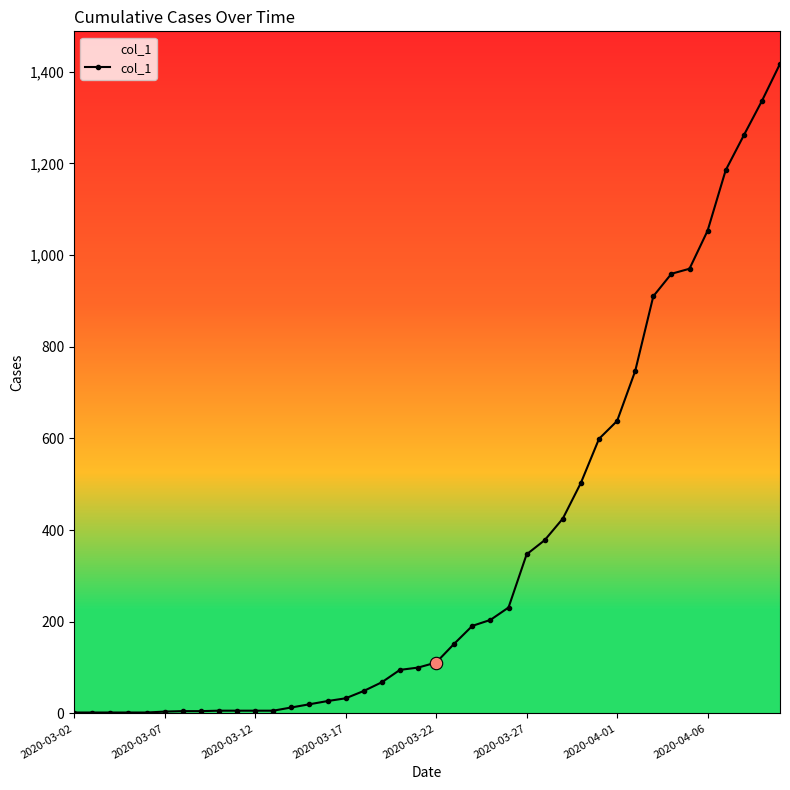

What is the difference between the maximum and minimum values?

1415